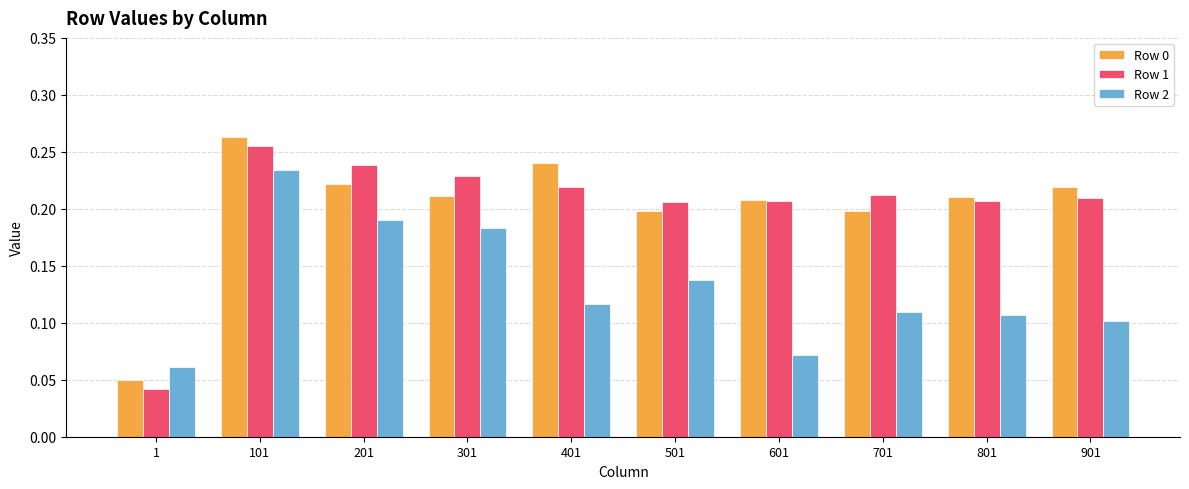

Which series changed the most between 1 and 601?

Row 1